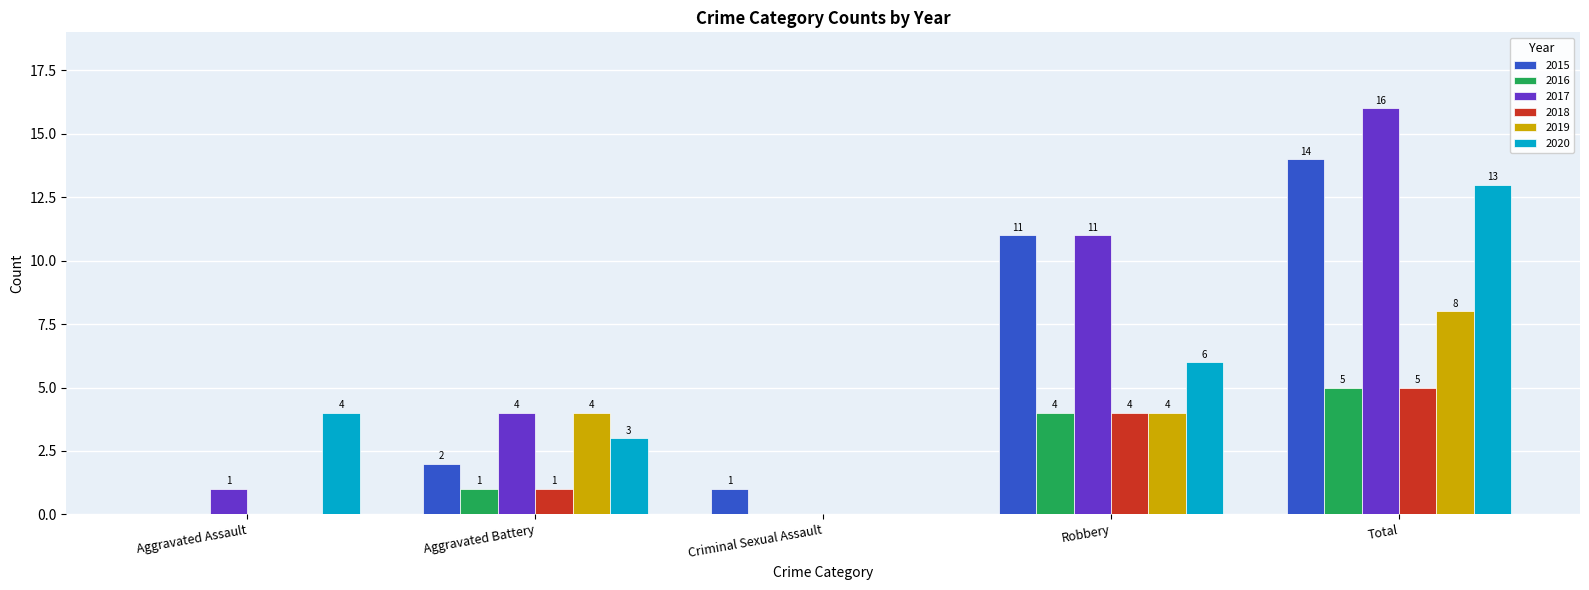

What is the difference between the 2015 values at Robbery and Aggravated Assault?

11